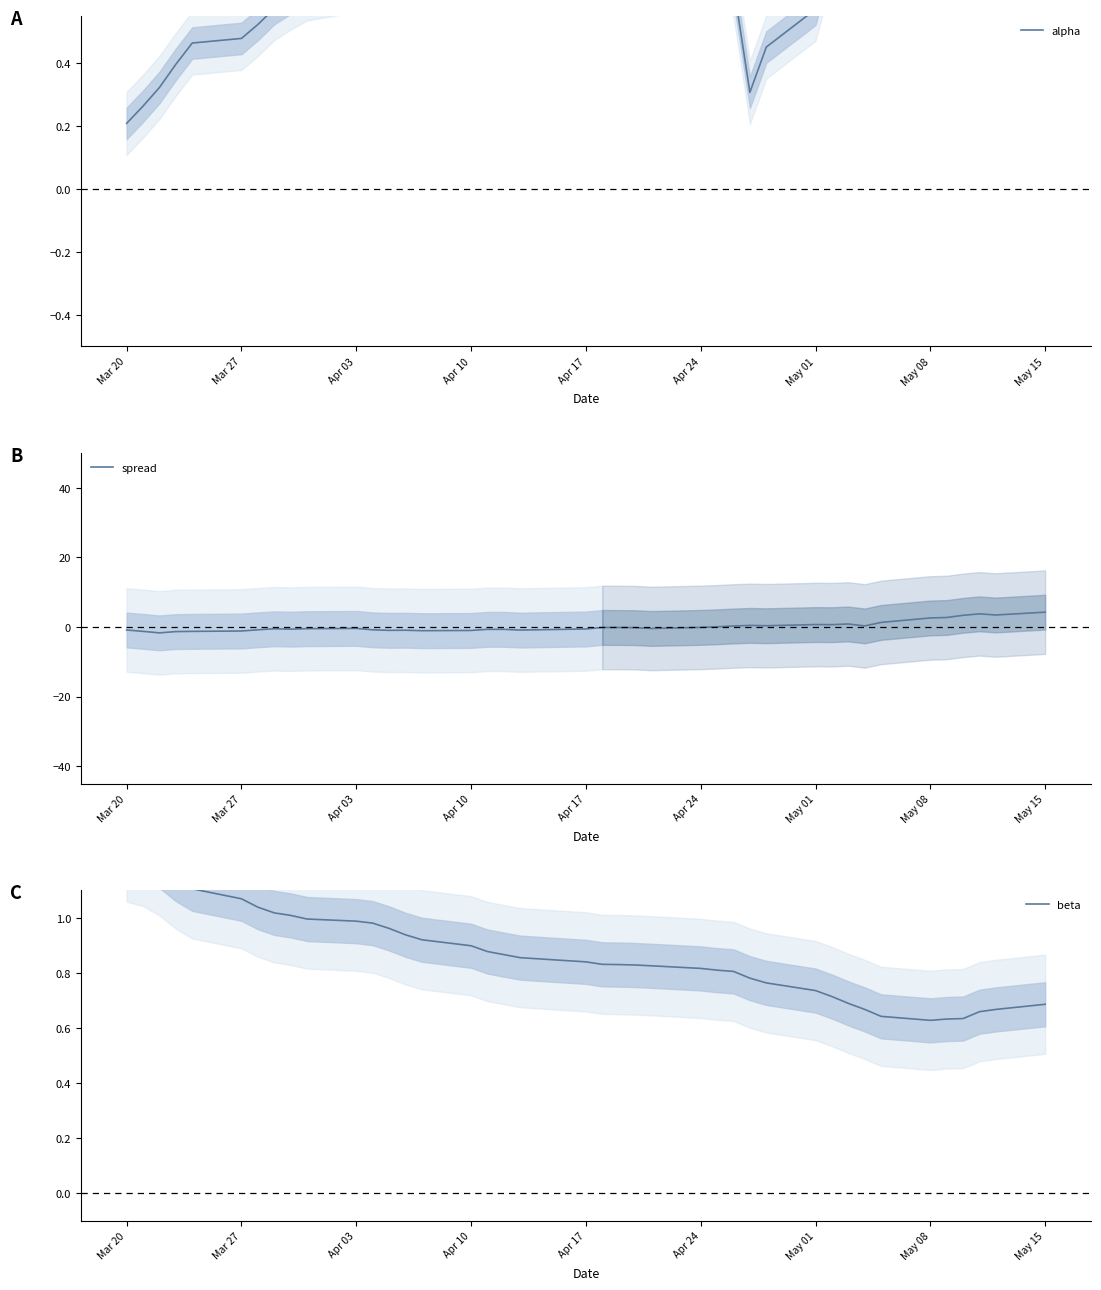

The alpha series shows 0.4 at Apr 10. True or false?

True